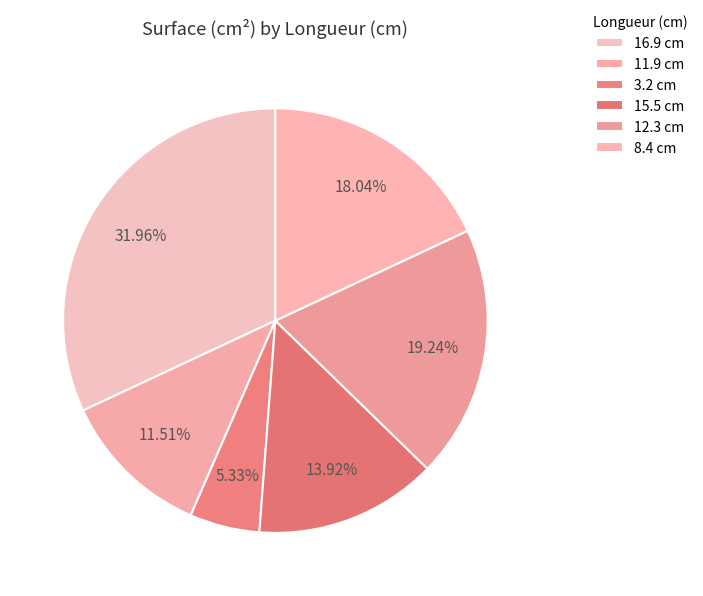

To the nearest percent, what percentage of the pie is 12.3?

19%